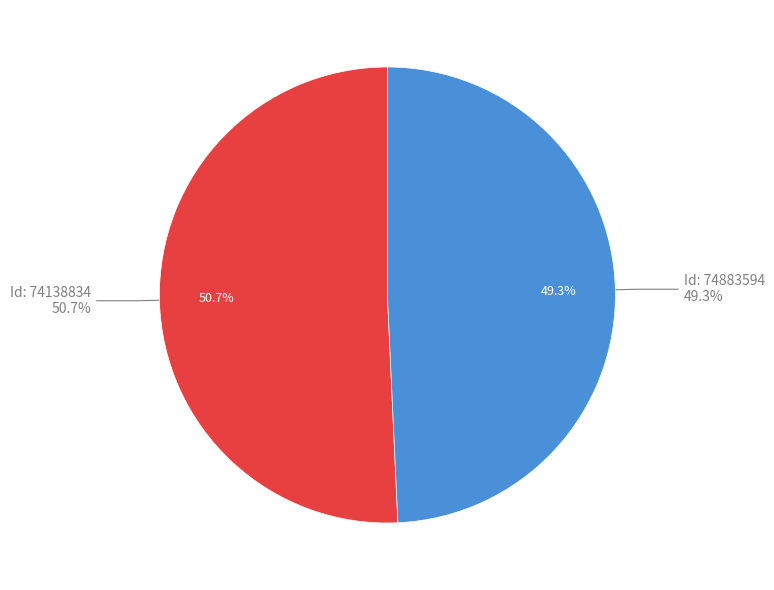

To the nearest percent, what percentage of the pie is 74138834?

51%